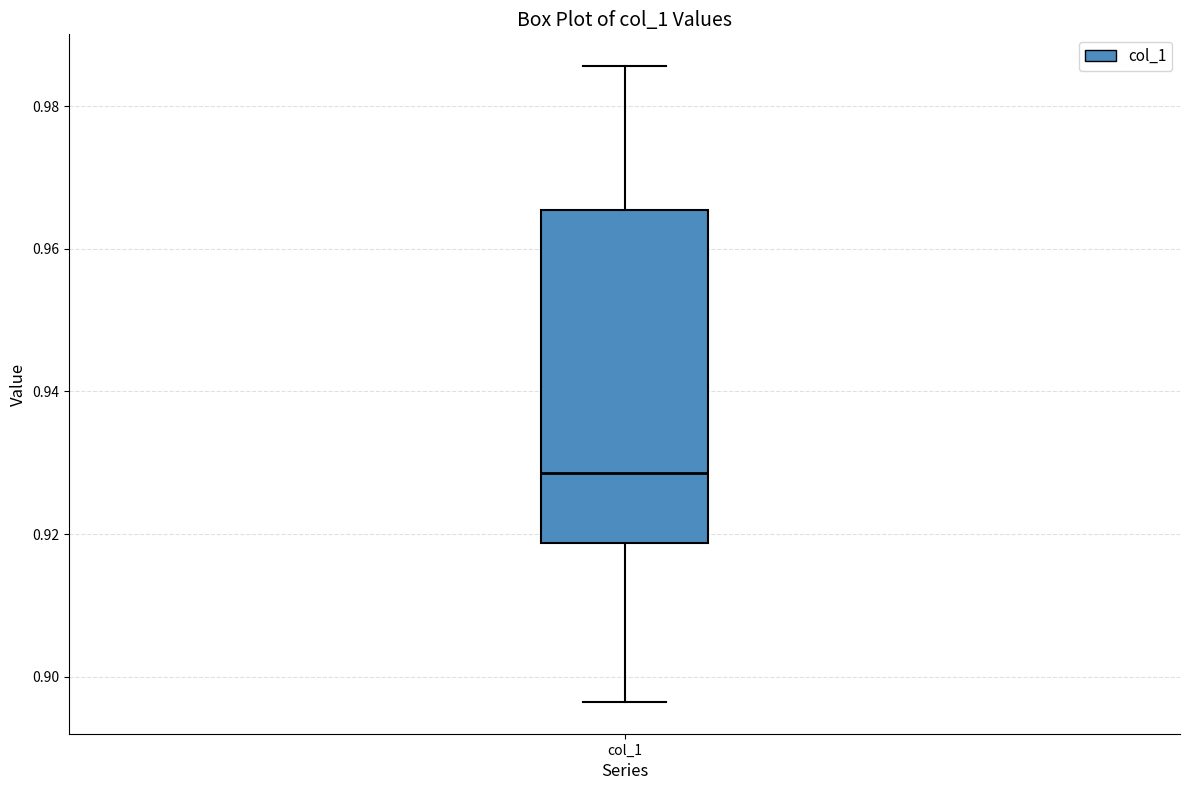

Where does the median line of the box for col_1 sit on the y-axis? The values are not printed on the chart, so give them approximately, as read against the axis.

0.928